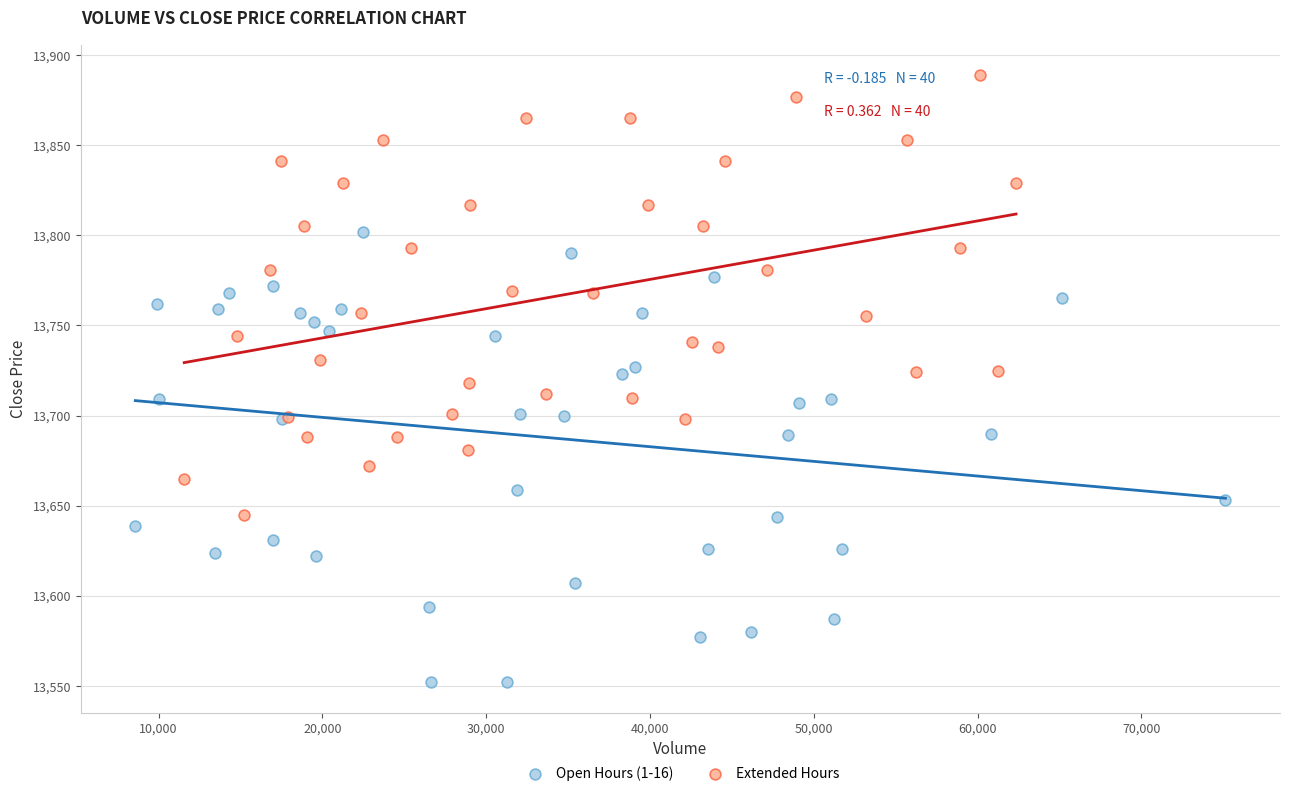

Which series reaches the maximum Y coordinate?

Extended Hours